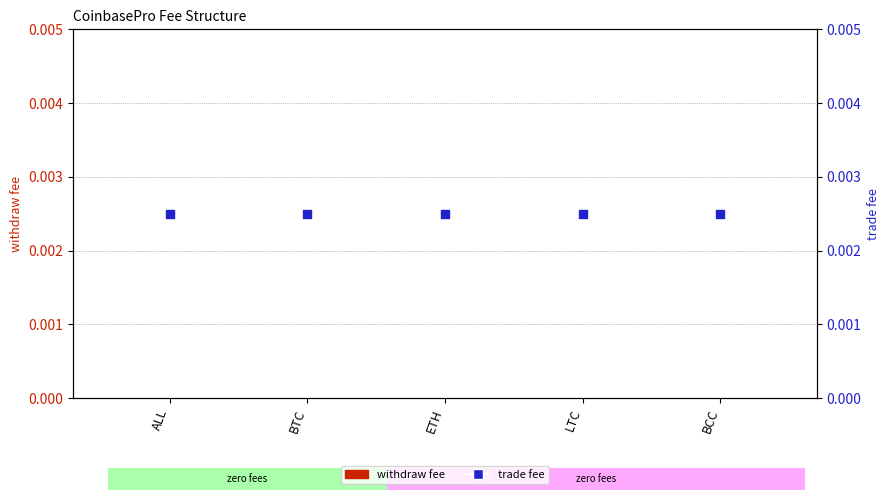

Which series has the largest total across all categories?

trade fee